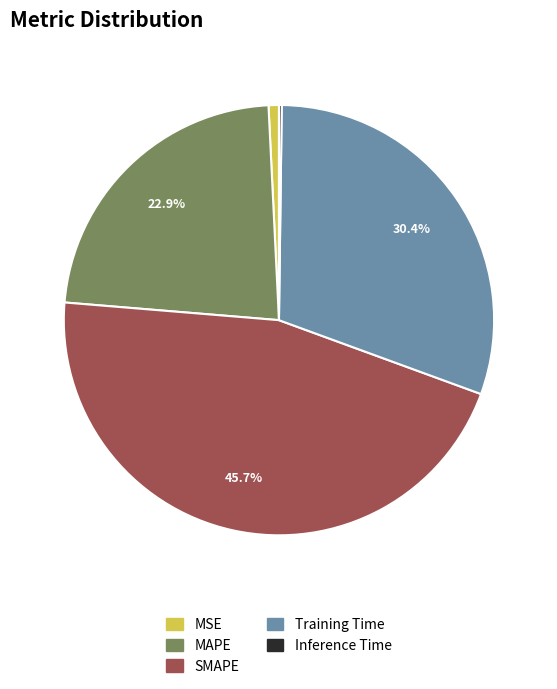

Between MAPE and MSE, which is larger?

MAPE